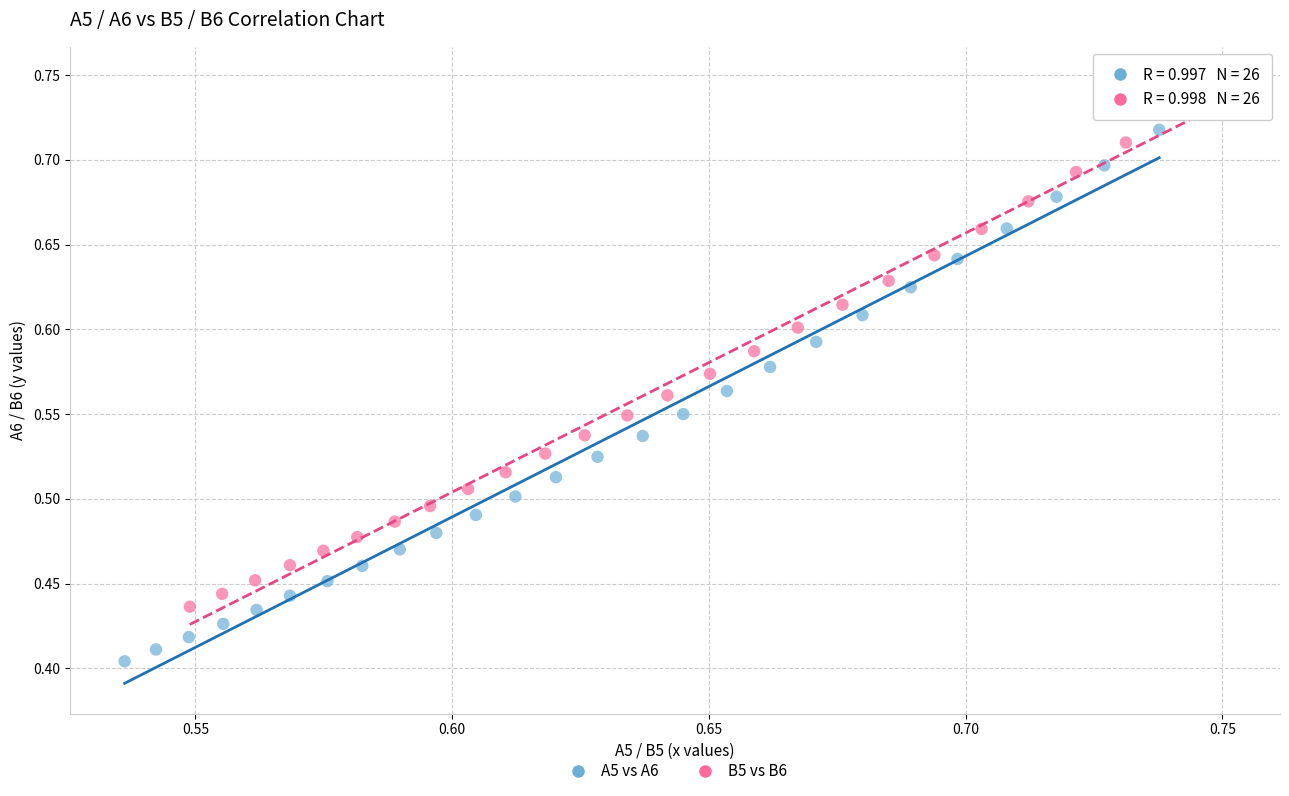

Which series has the widest spread of Y values?

A5 vs A6